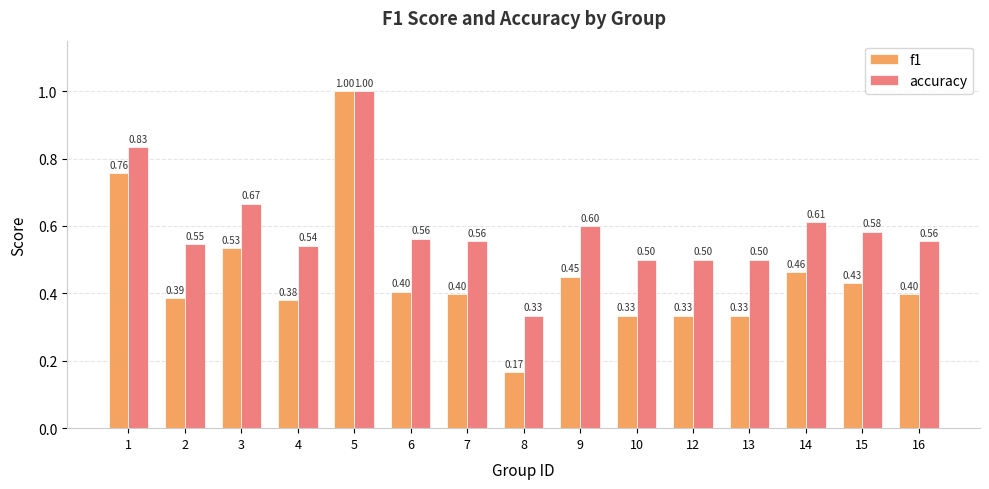

What value does the accuracy series have at 5?

1.0